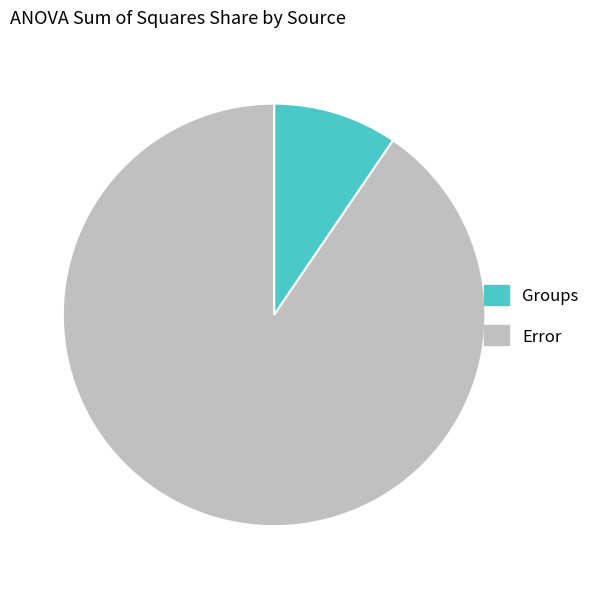

Which slice represents more than half of the pie?

Error